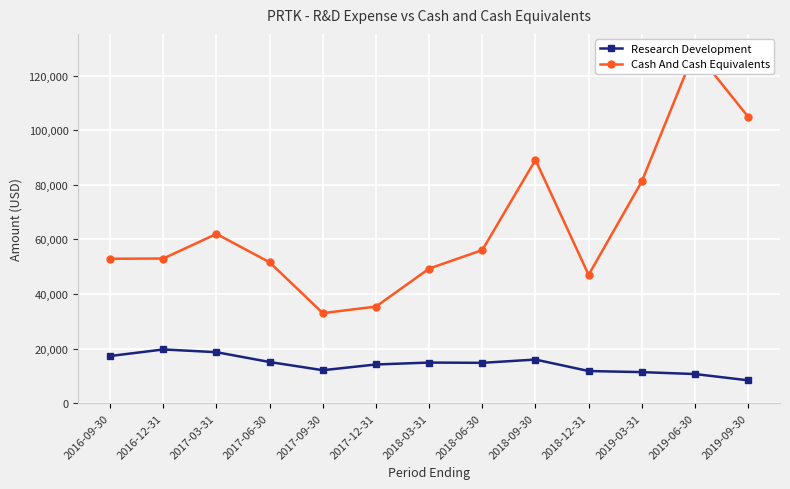

How many series are shown in this chart?

2